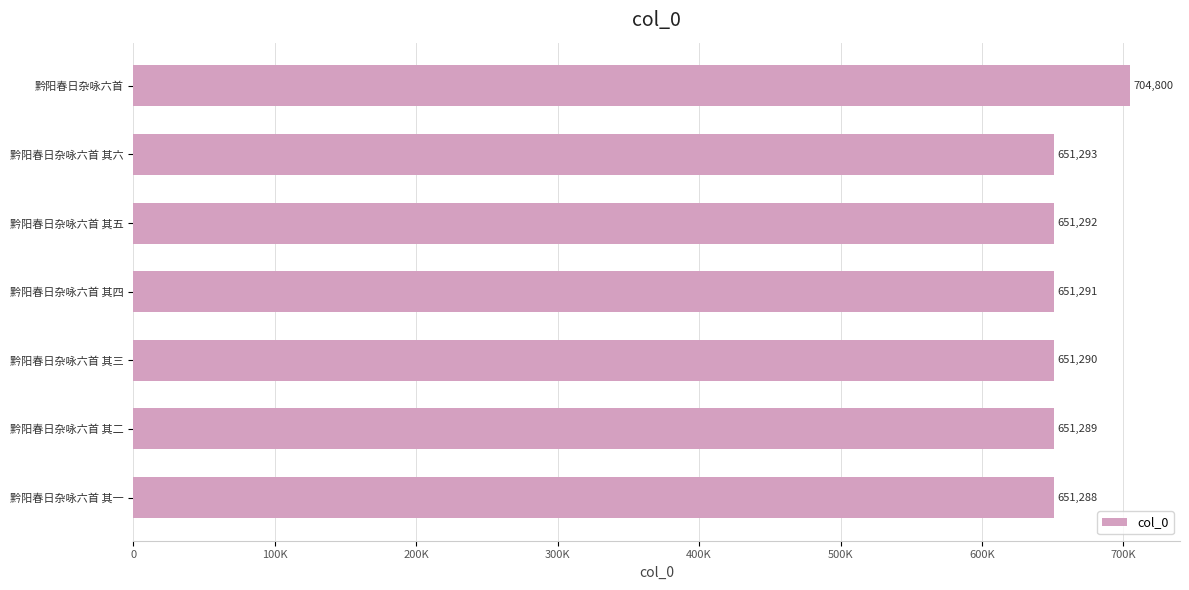

Does the chart contain stacked bars?

No